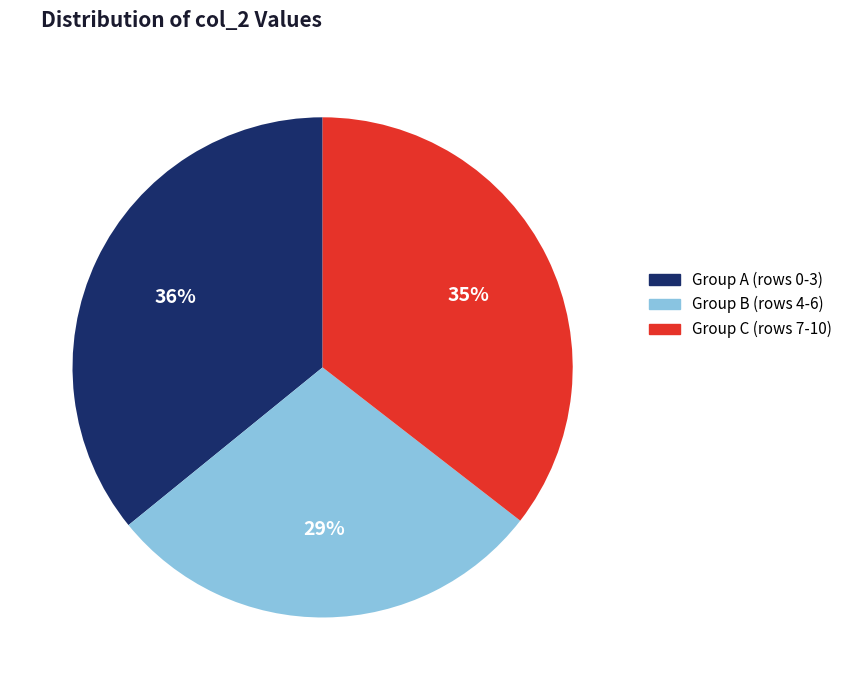

Is there any slice that represents more than half of the pie?

No